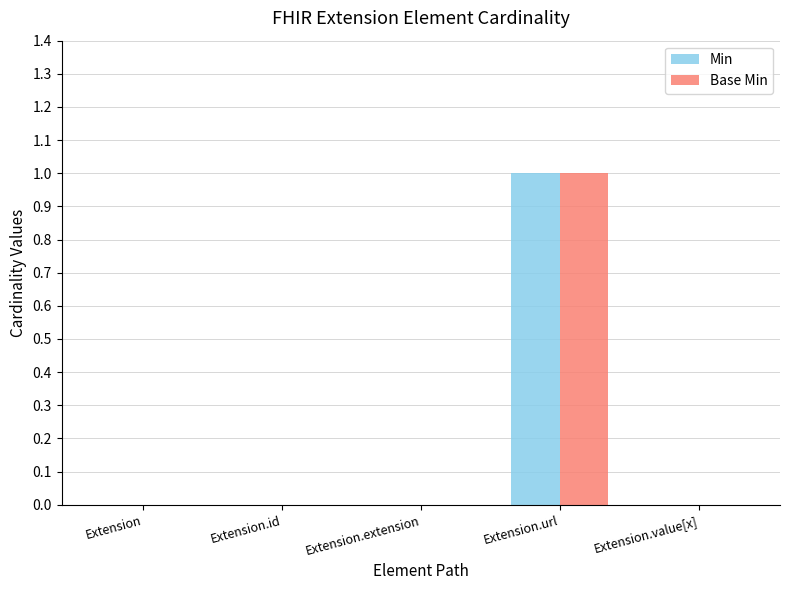

At which label does Base Min reach its peak?

Extension.url